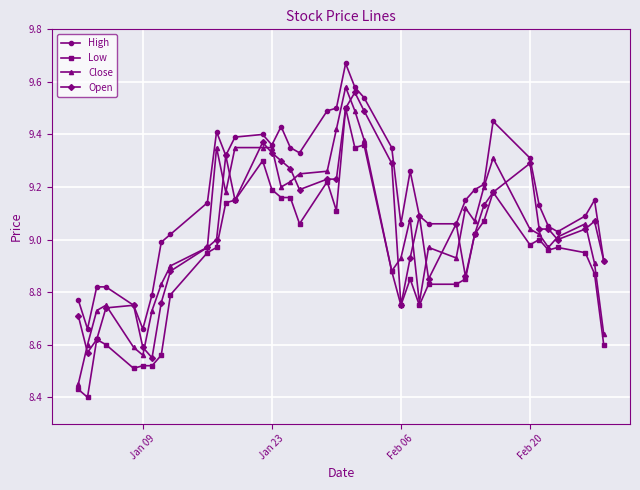

Which series has the largest total across all categories?

High